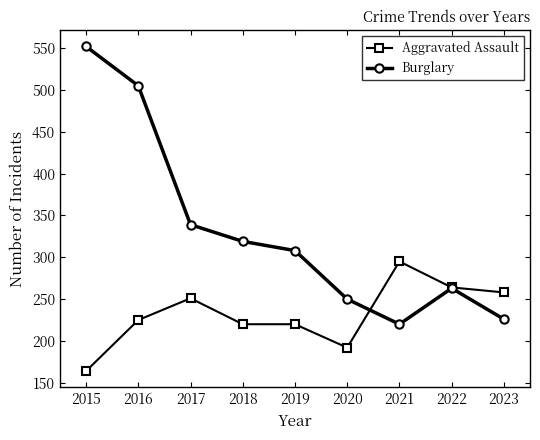

Which series ends up on top after the final intersection of Aggravated Assault and Burglary?

Aggravated Assault